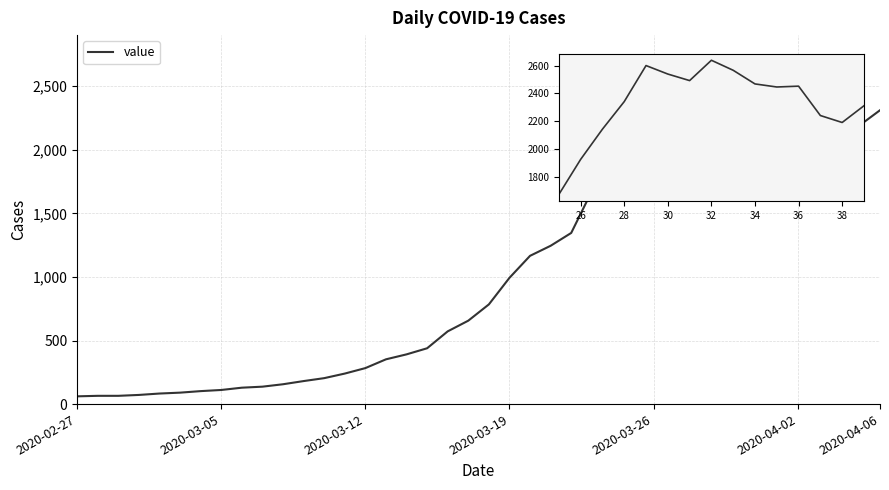

What is the greatest value displayed?

2638